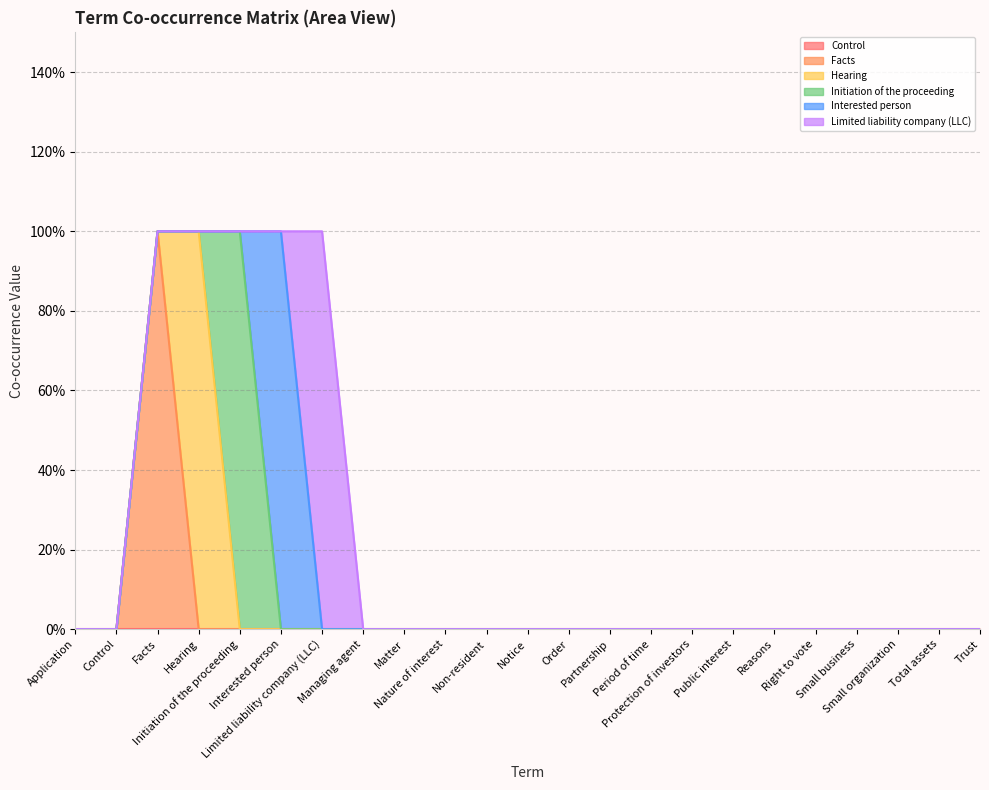

At which category does the chart reach its minimum across all series?

Application